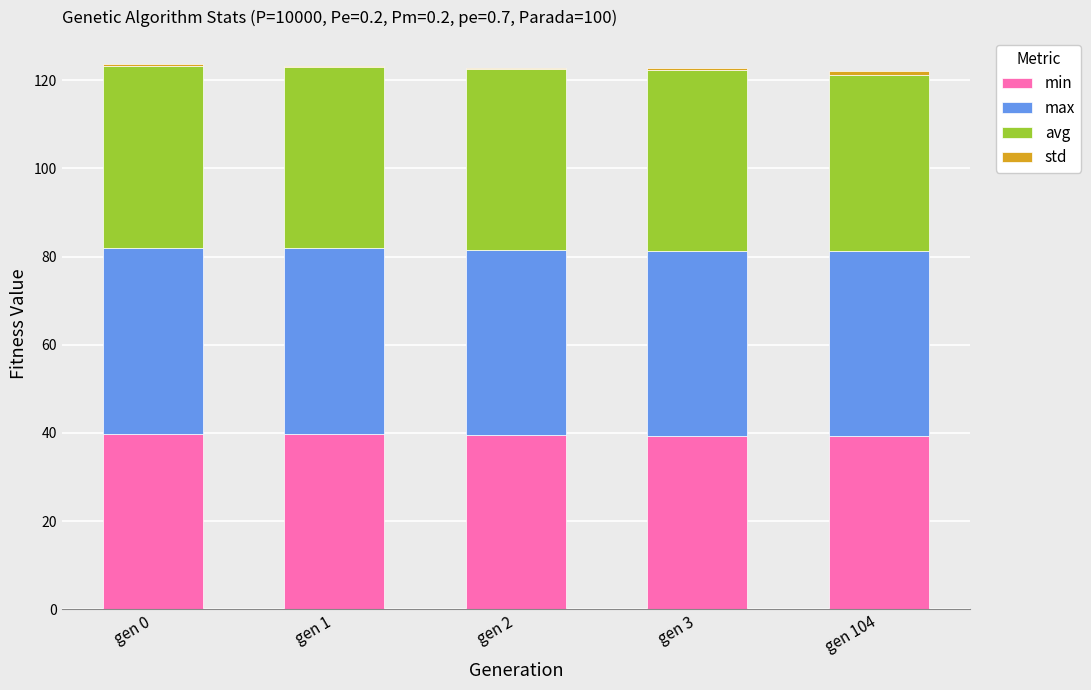

Is it true that min equals 39.9 at gen 0?

True